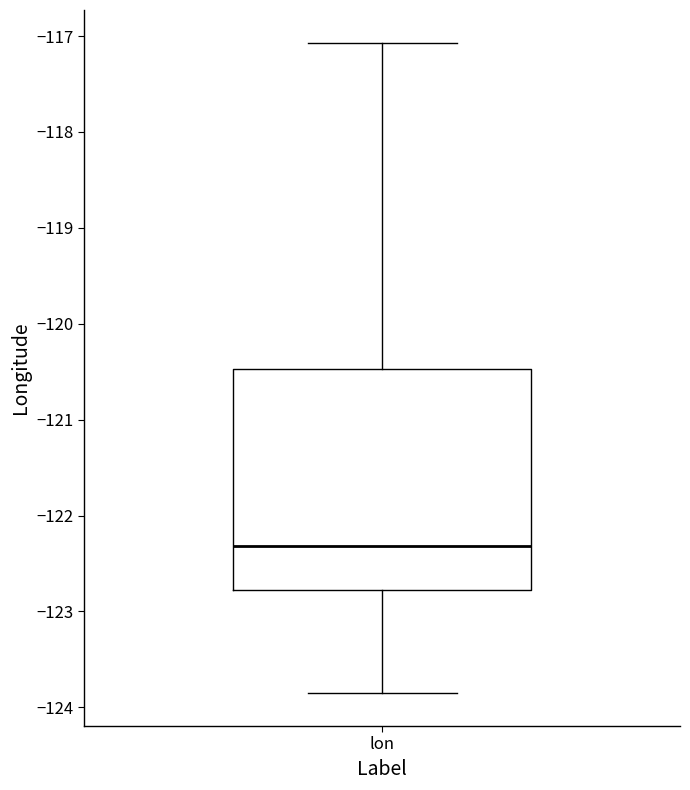

Read this box plot against the y-axis: the position of the median line, the range covered by the box, and the ends of both whiskers. The values are not printed on the chart, so give them approximately, as read against the axis.

median -122.3, box -122.8 to -120.5, whiskers -123.9 to -117.1